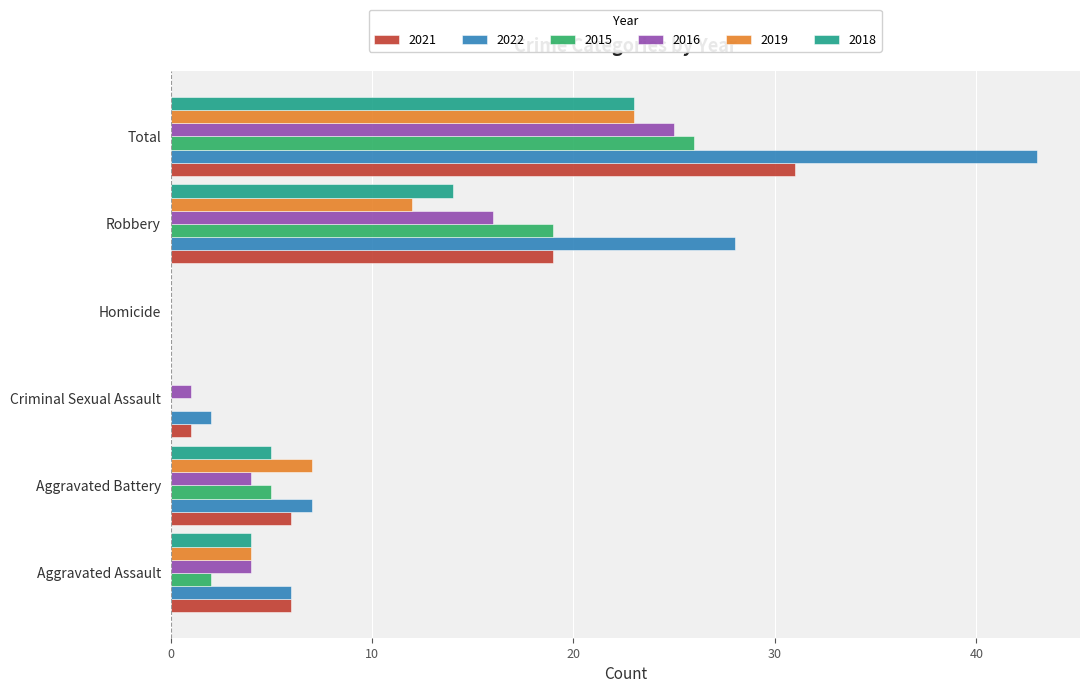

Count the number of categories in the chart.

6